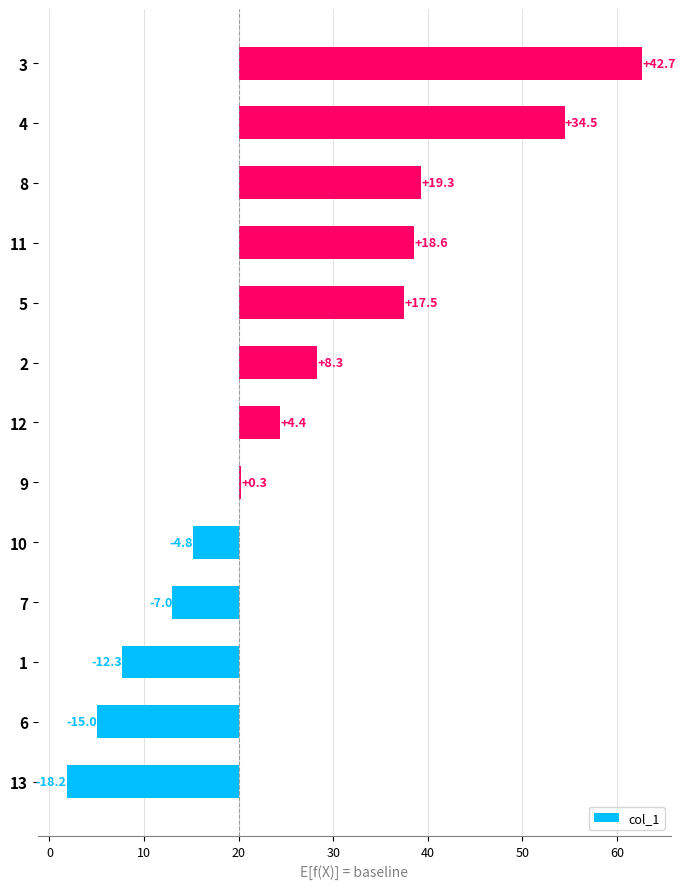

Reading right to left, list all the values displayed in this chart.

42.7	34.5	19.3	18.6	17.5	8.3	4.4	0.3	-4.8	-7.0	-12.3	-15.0	-18.2